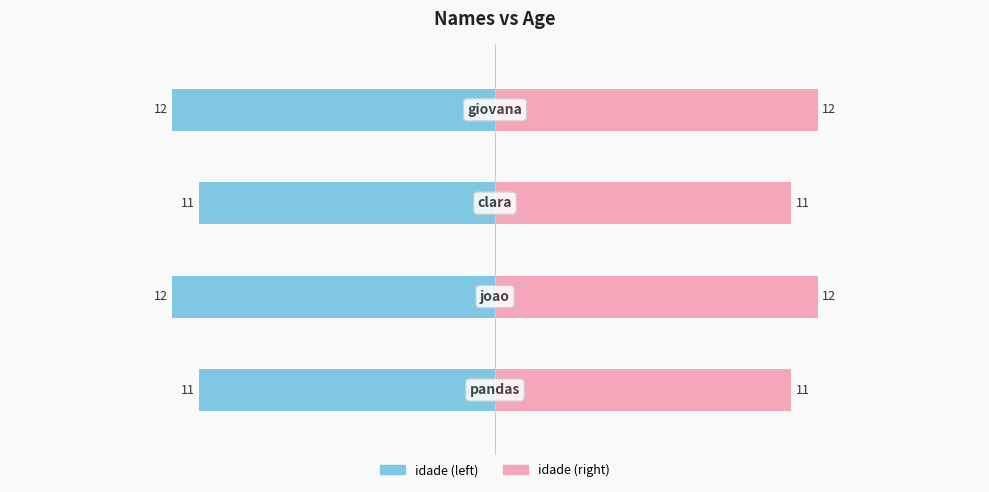

List the series in order of their overall mean, lowest first.

idade (left), idade (right)